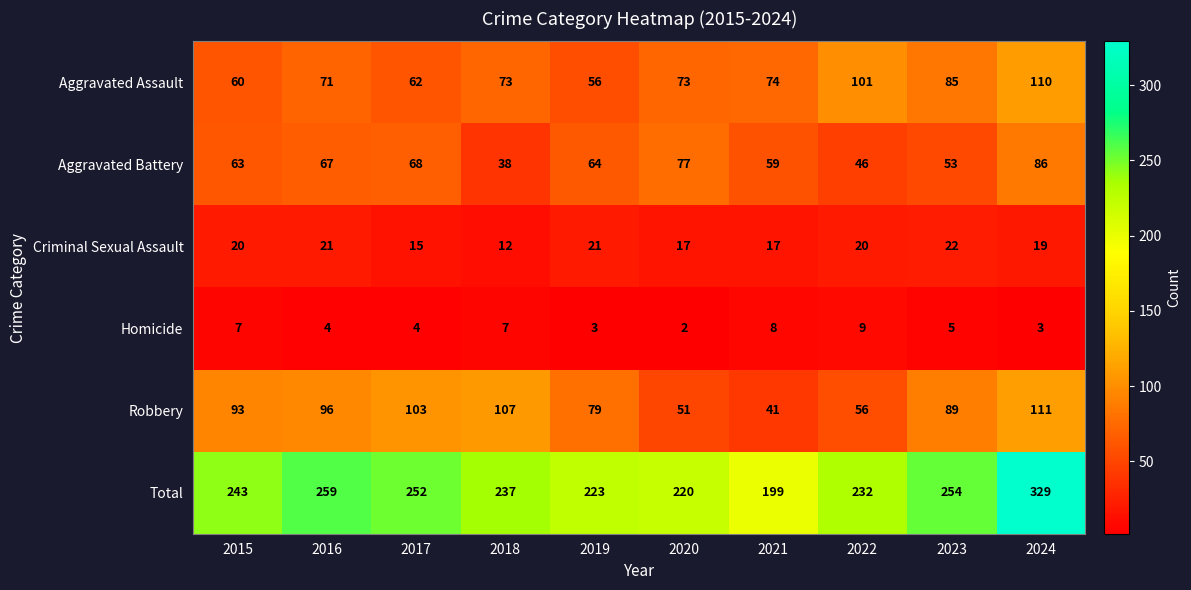

Which label corresponds to the largest value in the chart?

2024